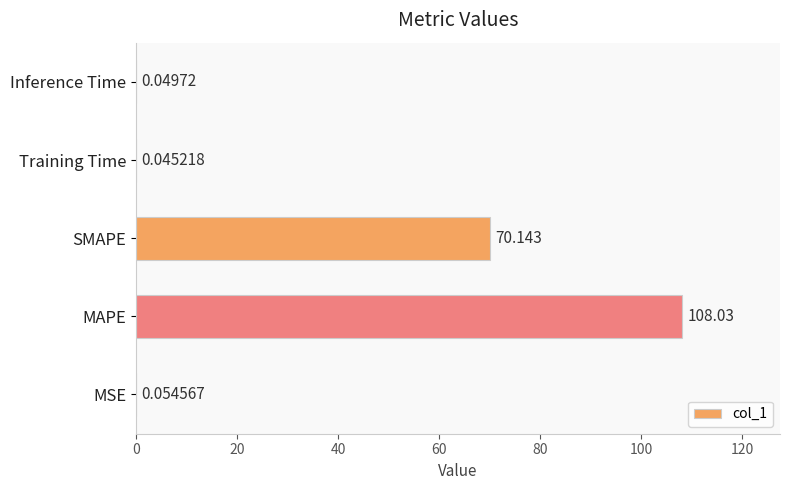

Which has a higher value, SMAPE or Training Time?

SMAPE